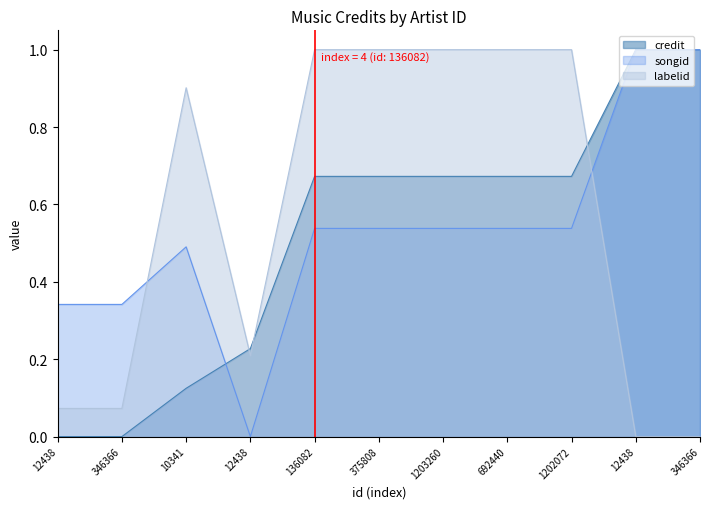

The value of songid at 346366 is 1.4. True or false?

False